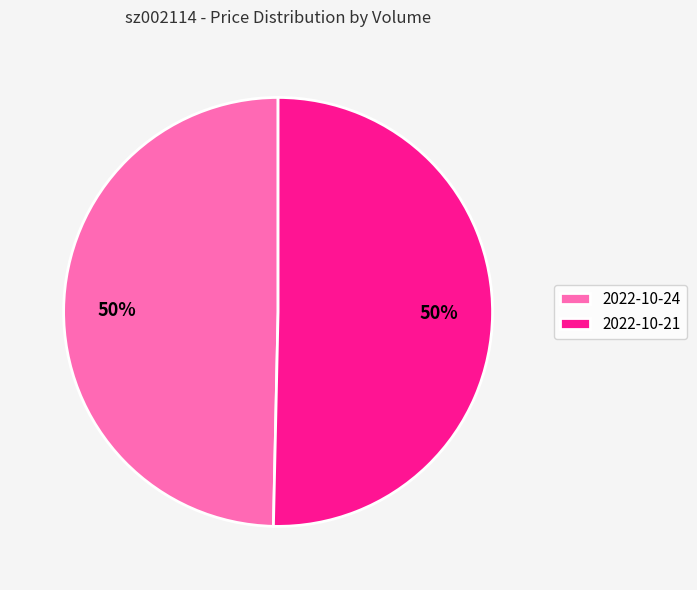

What is the ratio of the value at 2022-10-24 to the value at 2022-10-21?

1.0